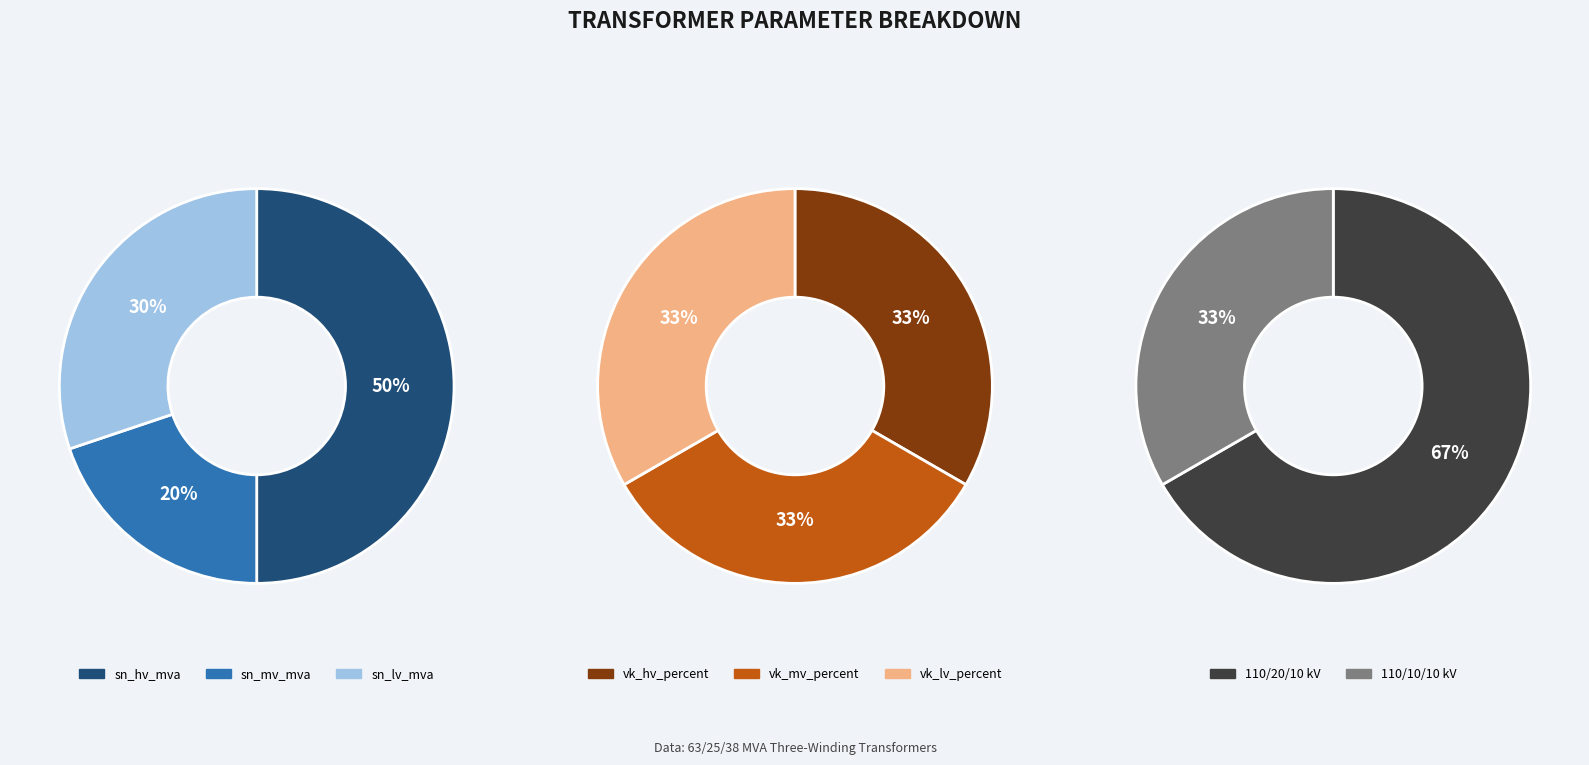

What is the largest slice in the pie chart?

63/25/38 MVA 110/20/10 kV